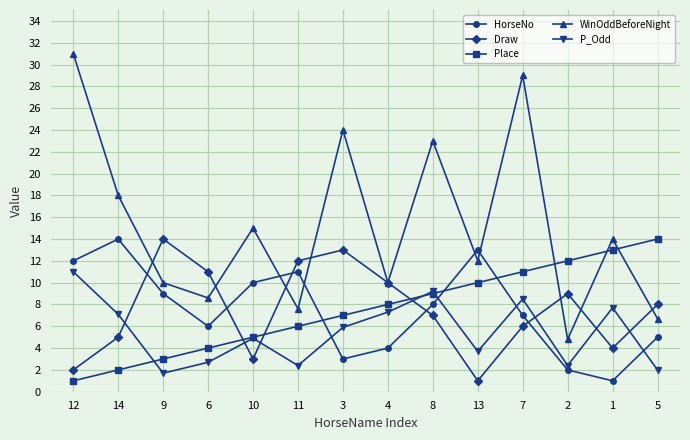

Rank the categories by Place value from highest to lowest.

5, 1, 2, 7, 13, 8, 4, 3, 11, 10, 6, 9, 14, 12